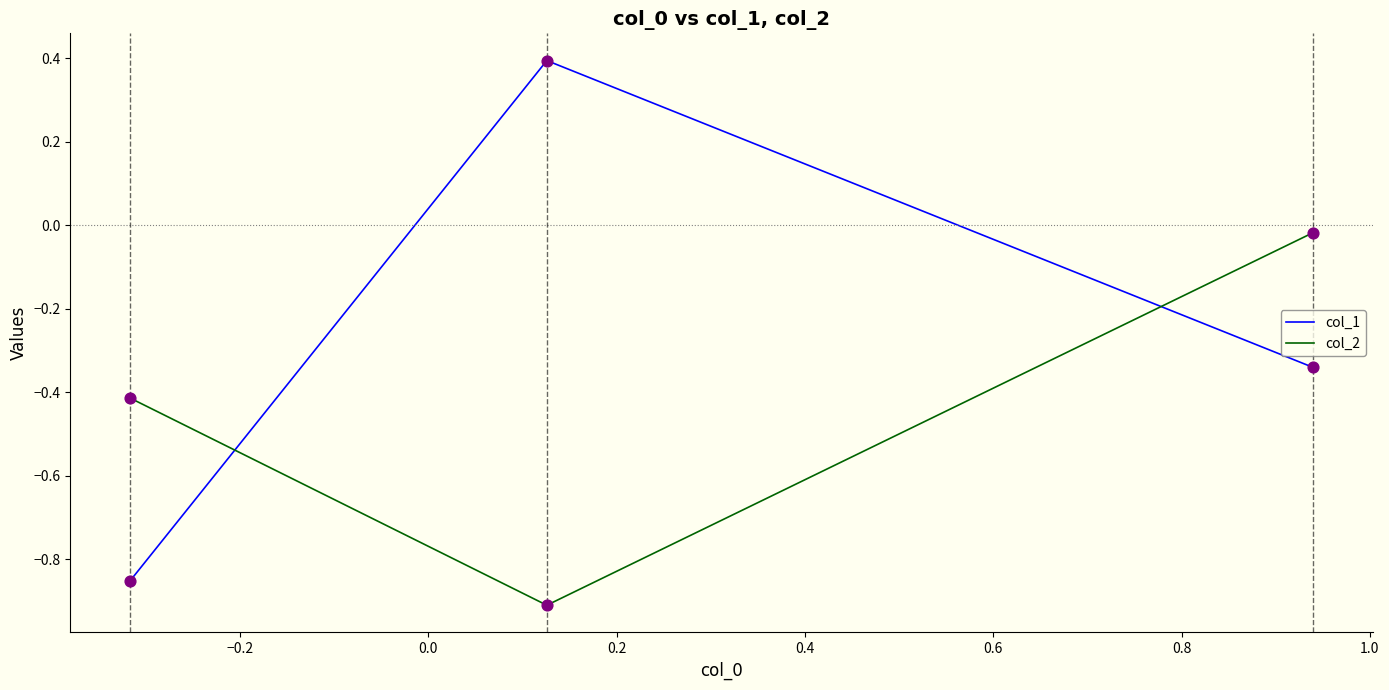

Which series has the widest spread of values?

col_1